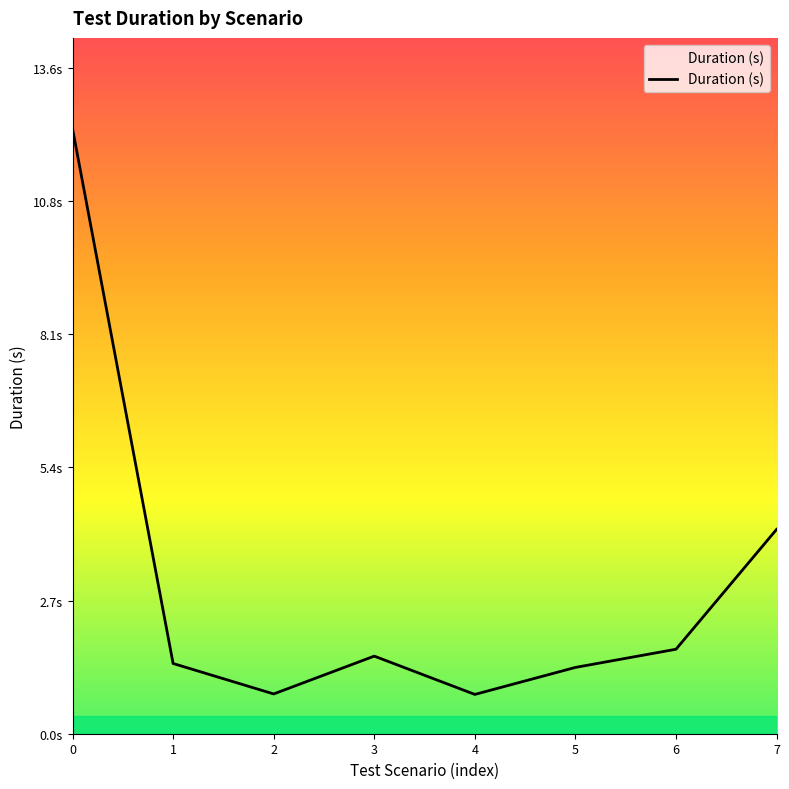

Is this an area chart (filled region under the line)?

Yes